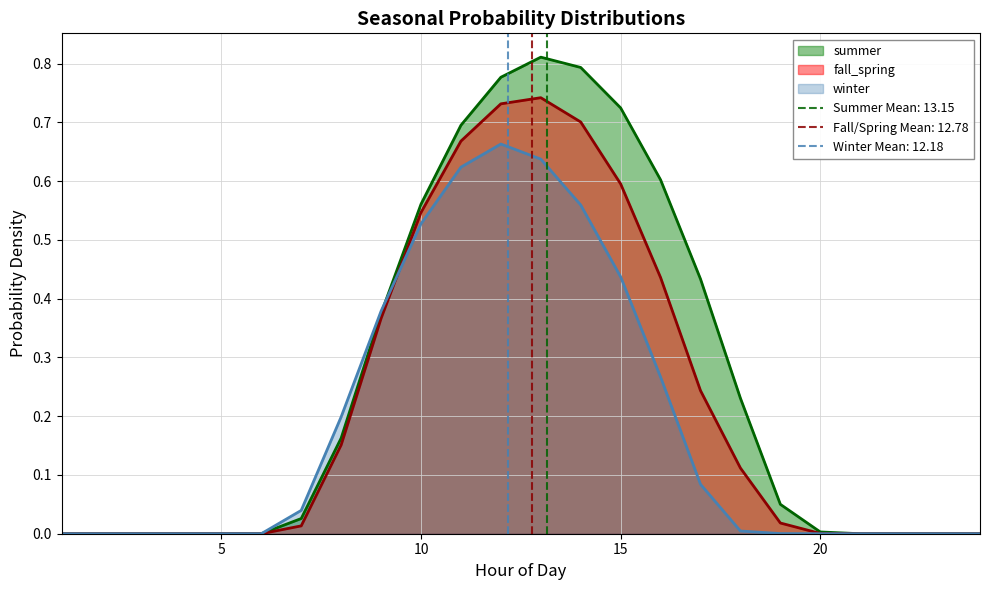

List the series in order of their overall mean, highest first.

summer, fall_spring, winter